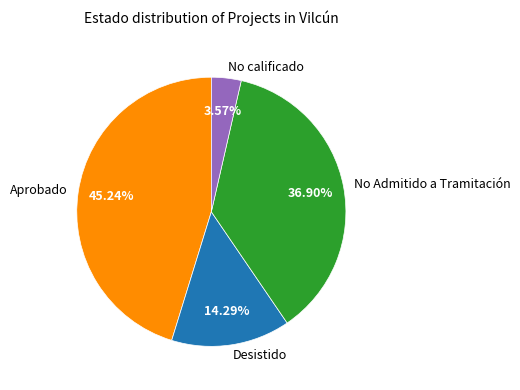

What percentage is the No Admitido a Tramitación slice, to the nearest percent?

37%